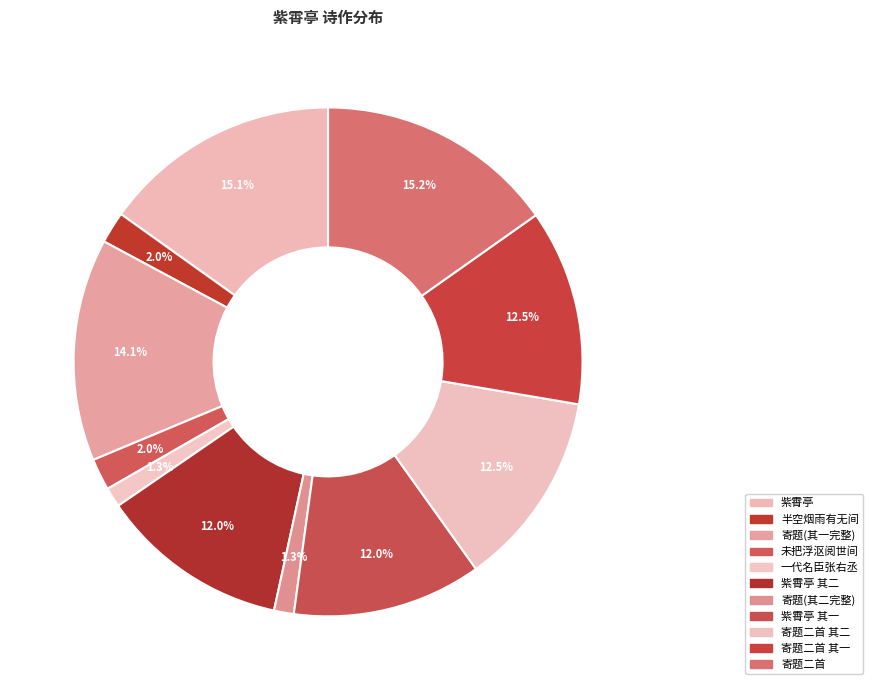

How many segments does this pie chart have?

11